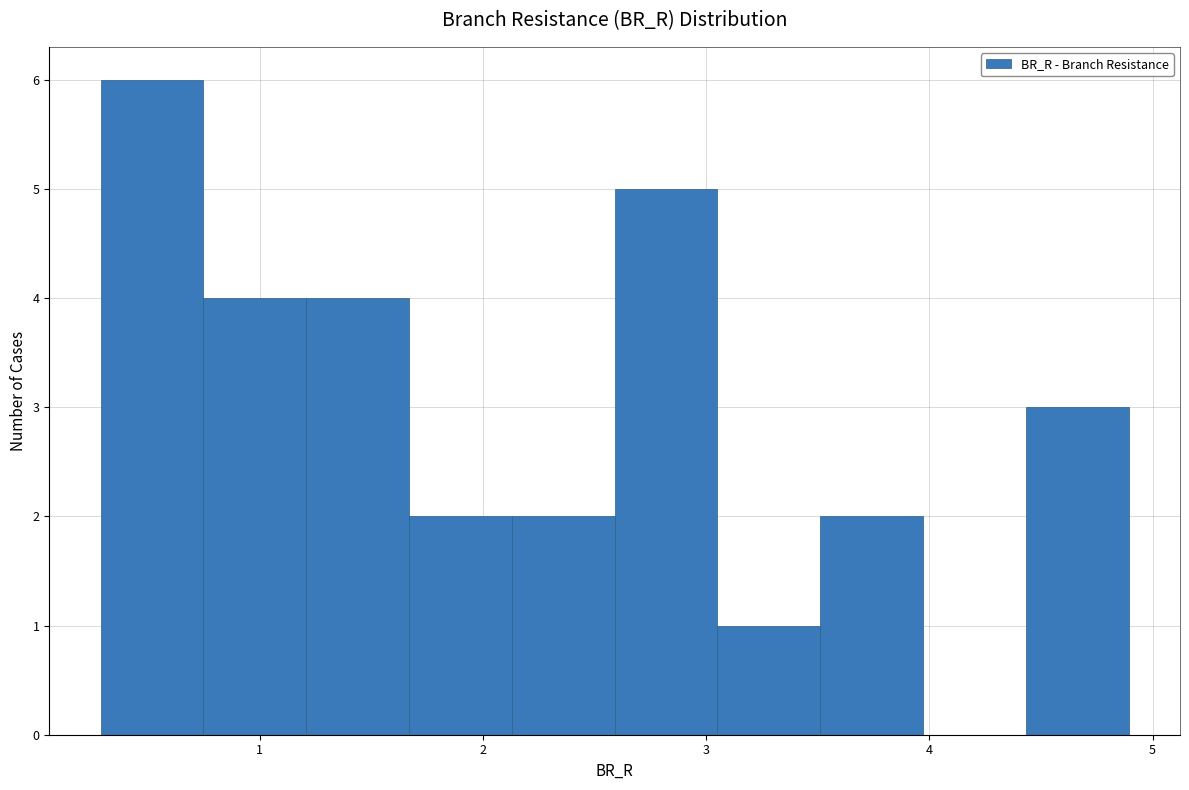

Reading left to right, transcribe this chart: for each bar, give the range it covers on the x-axis and its height. Neither the bar edges nor the heights are printed on the chart, so give them approximately, as read against the axes.

0.3 to 0.7: 6
0.7 to 1.2: 4
1.2 to 1.7: 4
1.7 to 2.1: 2
2.1 to 2.6: 2
2.6 to 3.1: 5
3.1 to 3.5: 1
3.5 to 4.0: 2
4.0 to 4.4: 0
4.4 to 4.9: 3